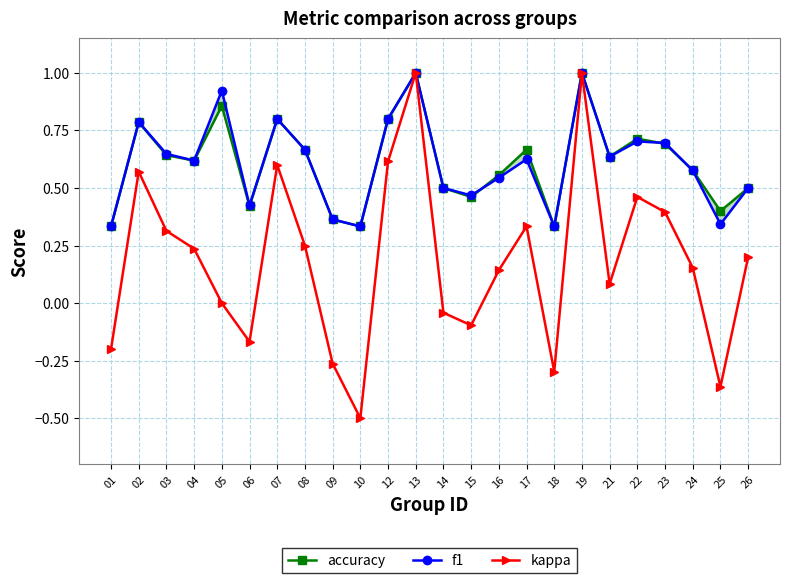

What is the average value of the accuracy series?

0.6